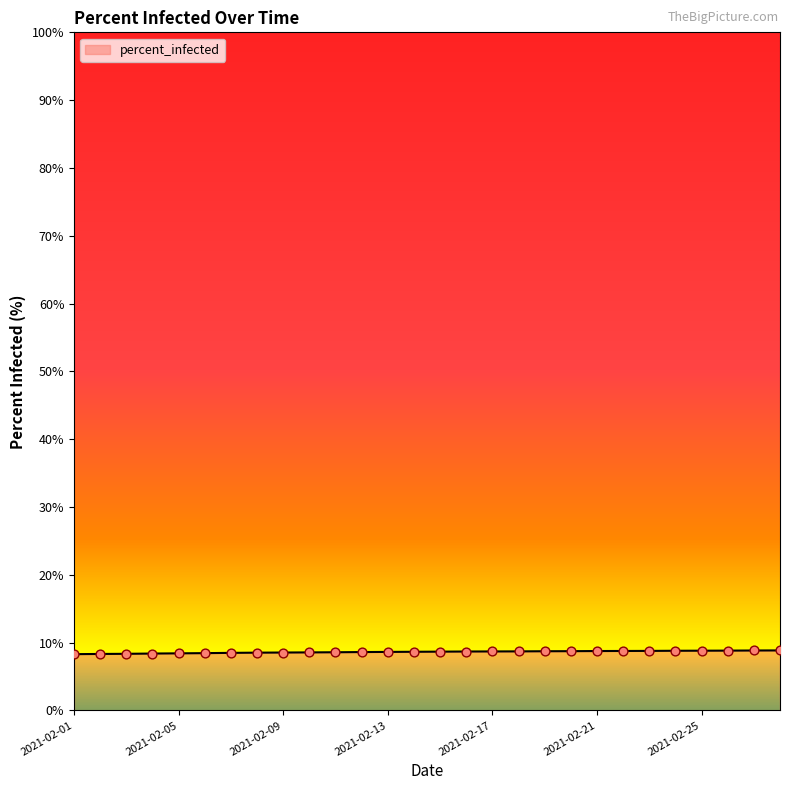

What is the smallest value displayed?

8.3